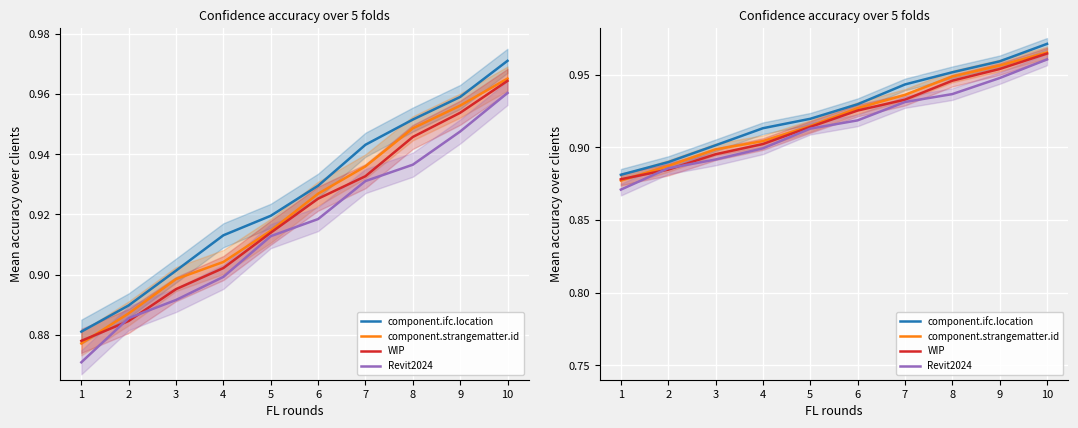

What is the sum of the component.strangematter.id values at 9 and 6?

1.9